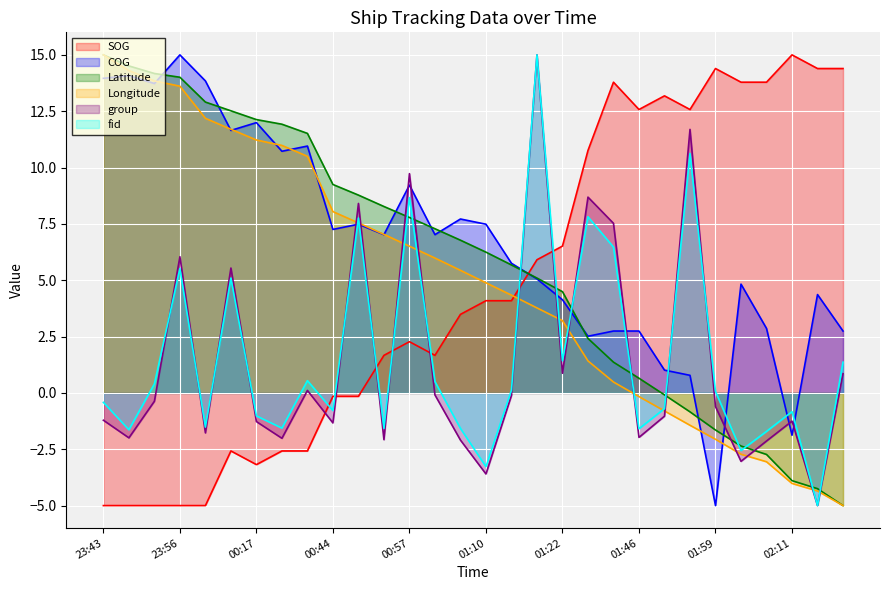

How many data points in Latitude are less than 6?

14